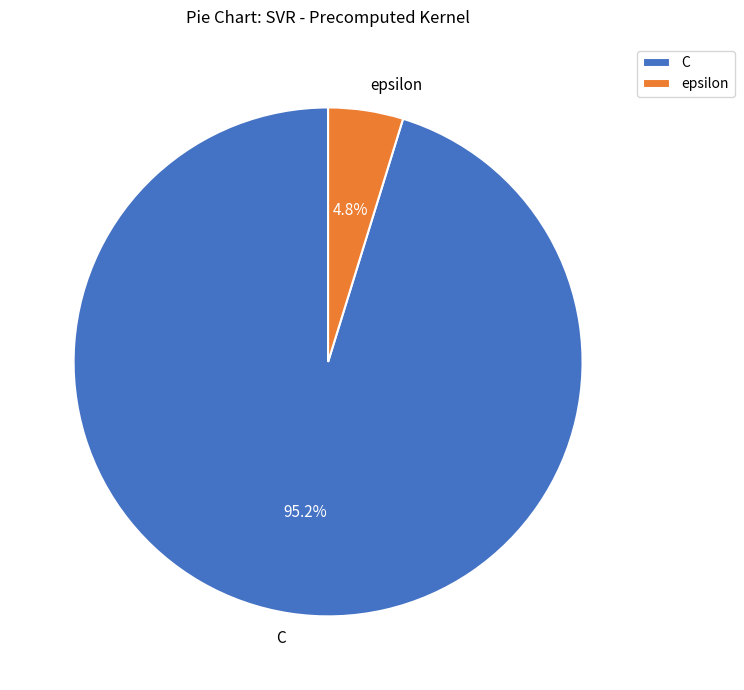

What percentage is the C slice, to the nearest percent?

95%